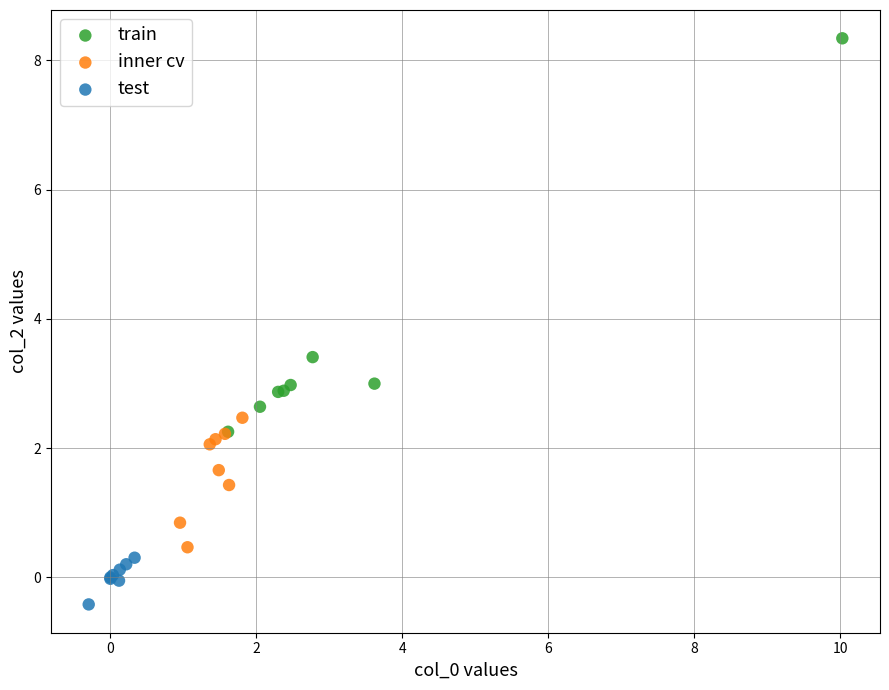

Which series has the widest spread of Y values?

train